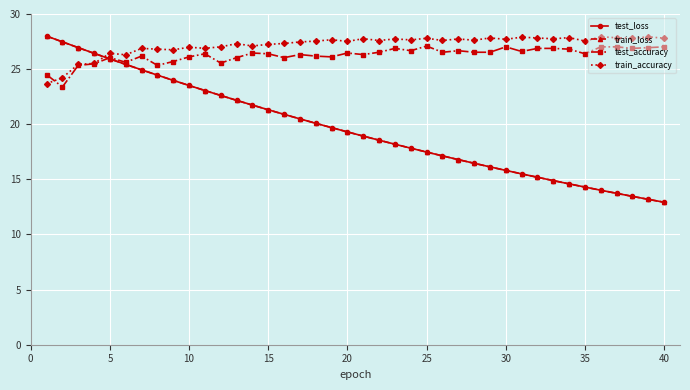

What is the maximum value for test_loss?

28.0